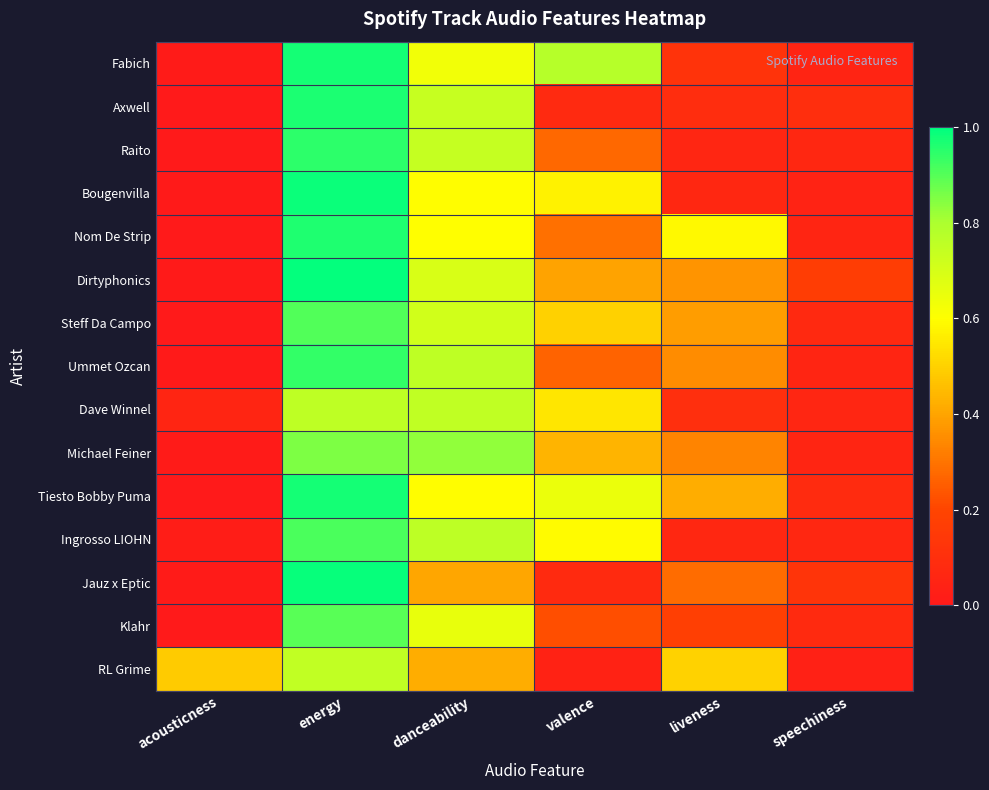

Rank the series by their maximum value, from highest to lowest.

Dirtyphonics, Jauz x Eptic, Bougenvilla, Fabich, Tiesto Bobby Puma, Axwell, Nom De Strip, Raito, Ummet Ozcan, Ingrosso LIOHN, Steff Da Campo, Klahr, Michael Feiner, Dave Winnel, RL Grime